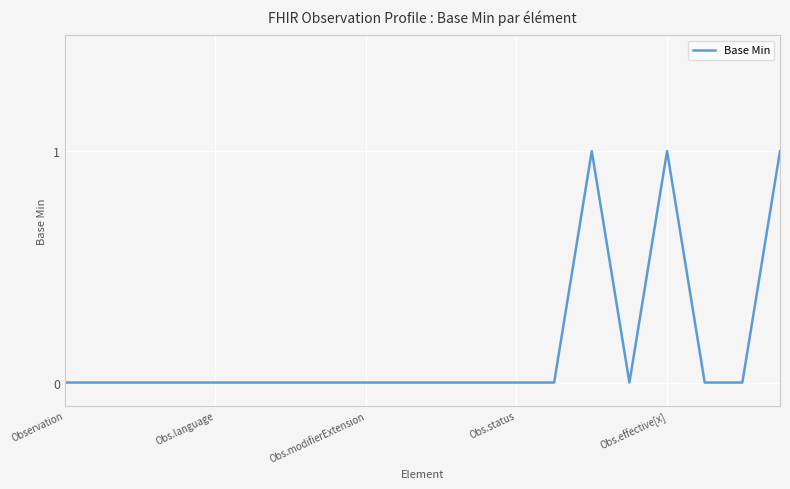

How many lines are shown in the chart?

1